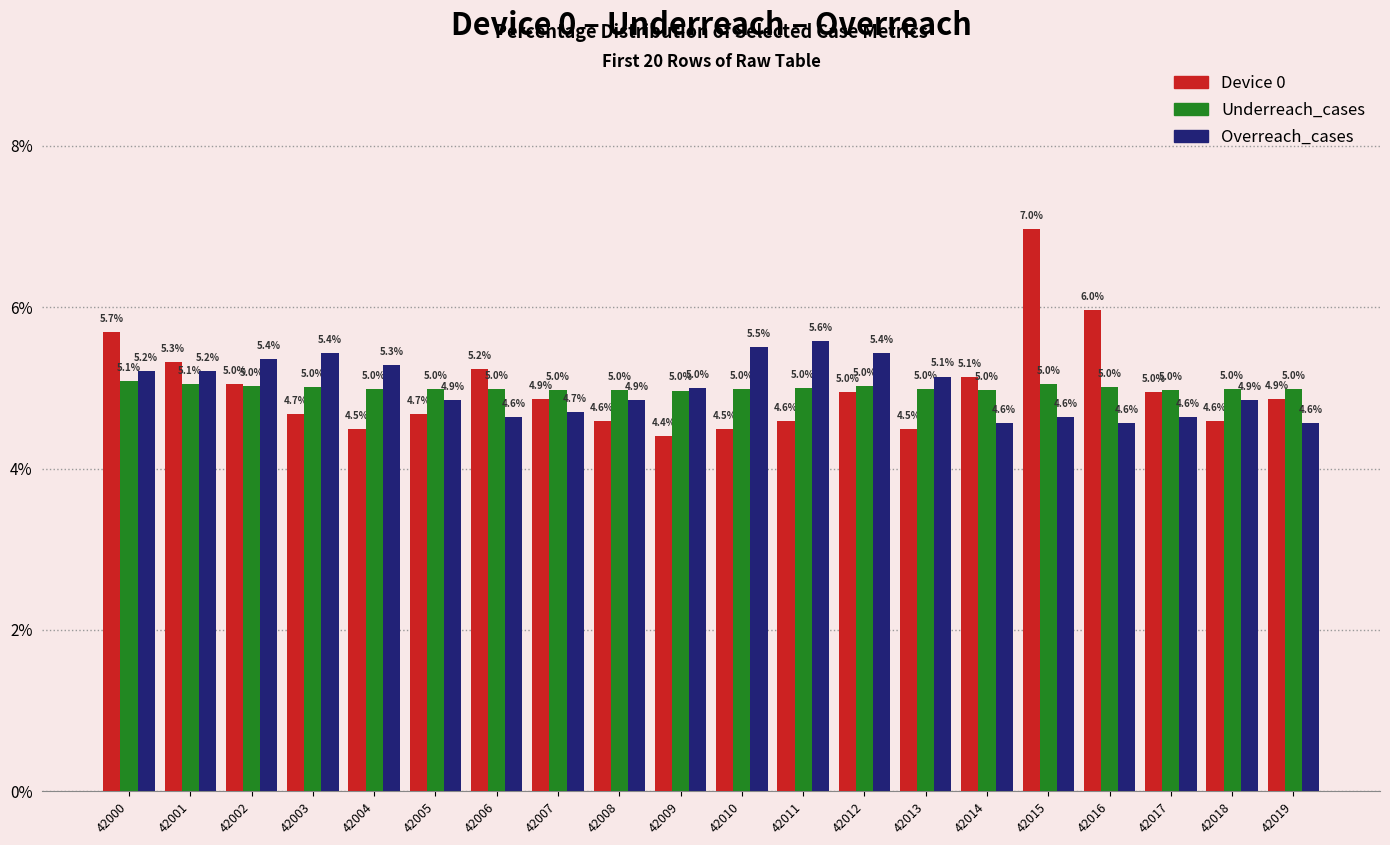

What is the difference between the highest and lowest values at 42016?

1.4